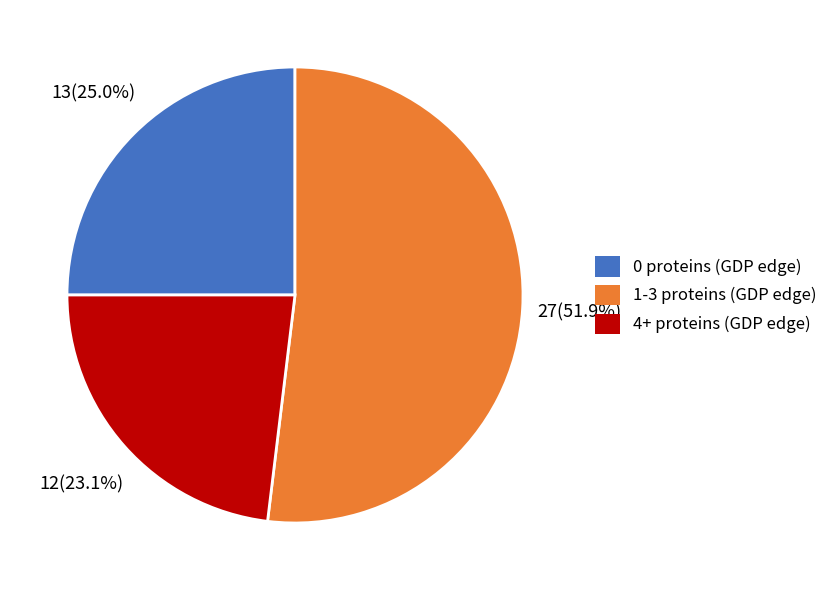

Rank the categories by value from lowest to highest.

4+ proteins (GDP edge), 0 proteins (GDP edge), 1-3 proteins (GDP edge)